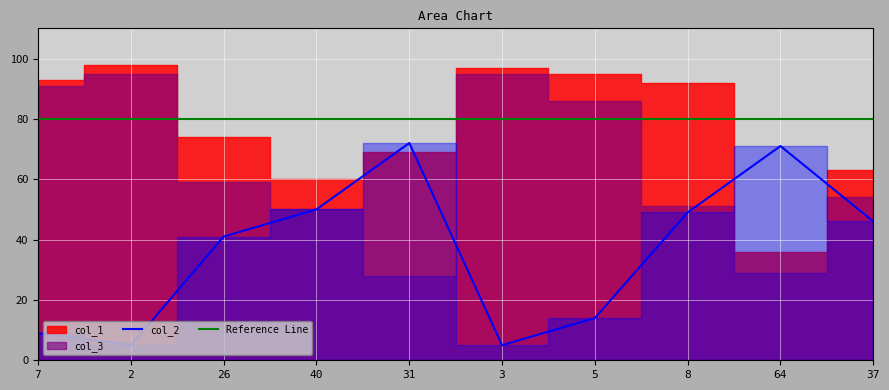

What is the difference between the maximum and minimum values in the col_2 series?

67